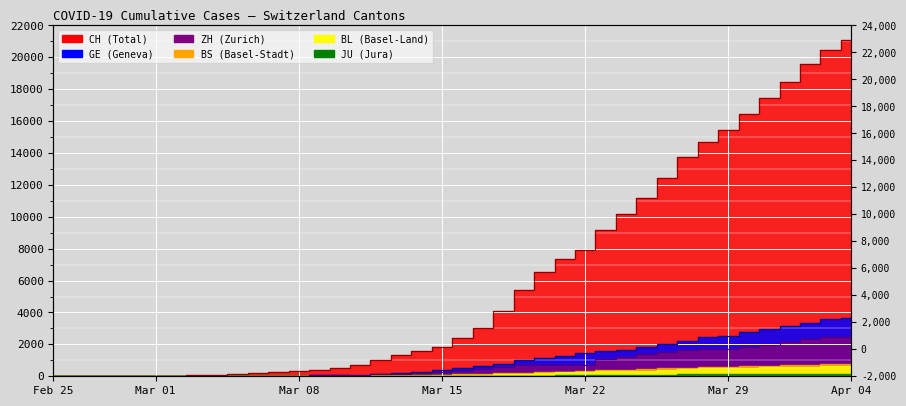

What is the highest value of the ZH series?

2468